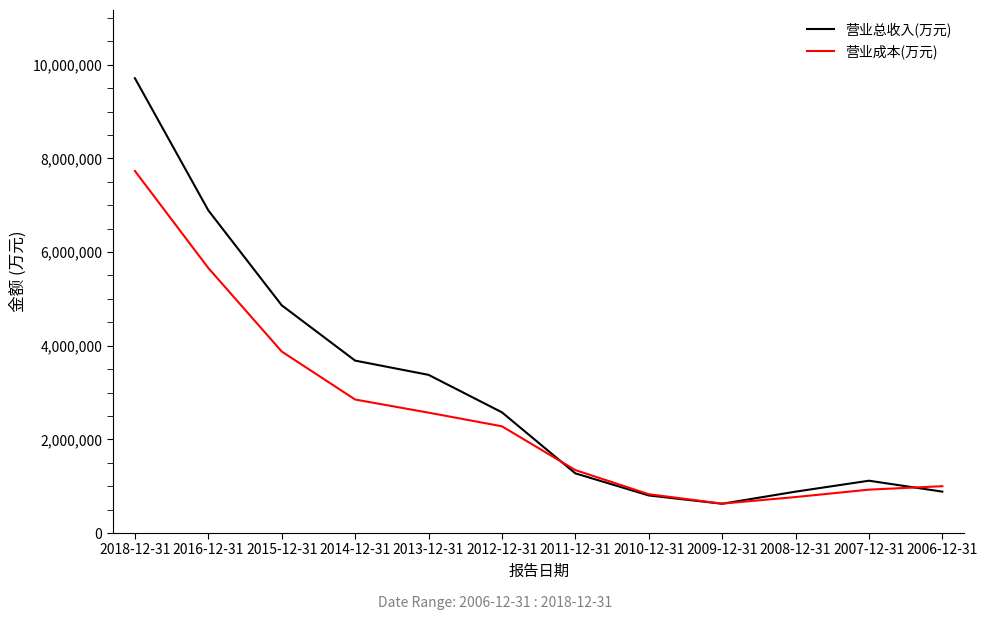

List the series in order of their peak value, lowest first.

营业成本(万元), 营业总收入(万元)